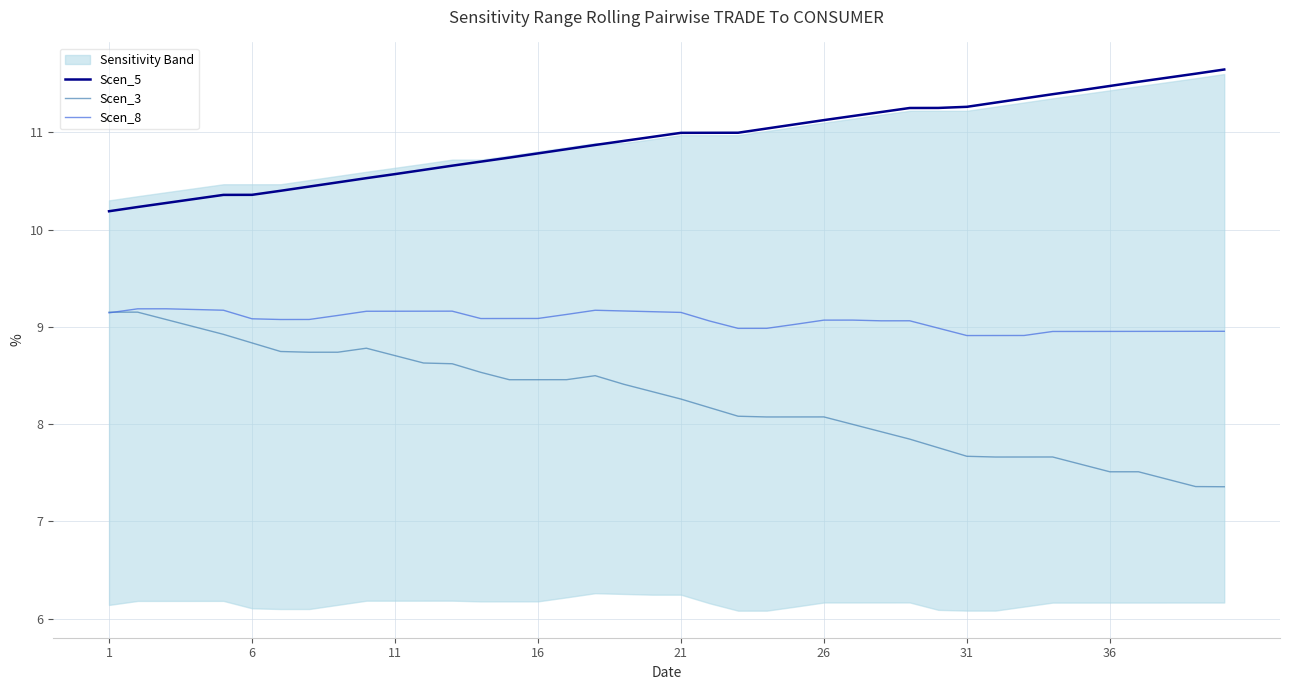

True or false: Scen_5 has a value of 6.6 at 6.

False